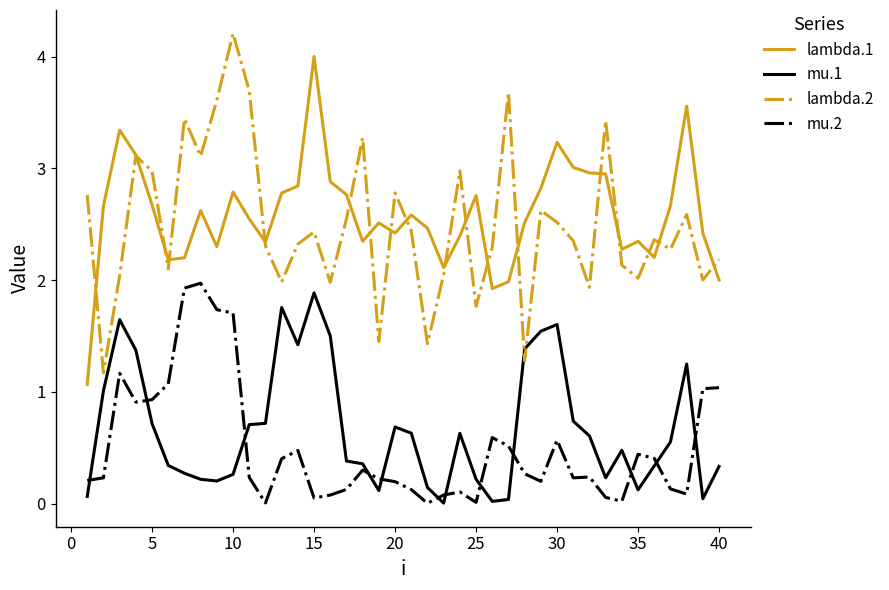

After their last crossing, which series has the higher values: lambda.2 or mu.1?

lambda.2